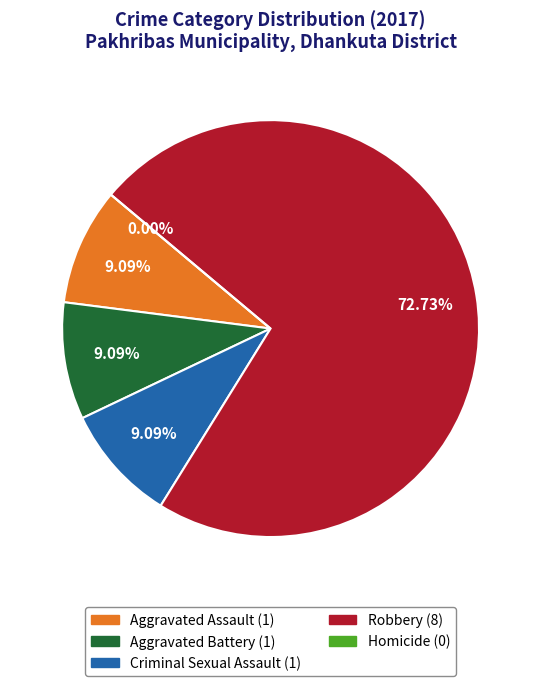

Rank the categories by value from lowest to highest.

Homicide, Aggravated Assault, Aggravated Battery, Criminal Sexual Assault, Robbery